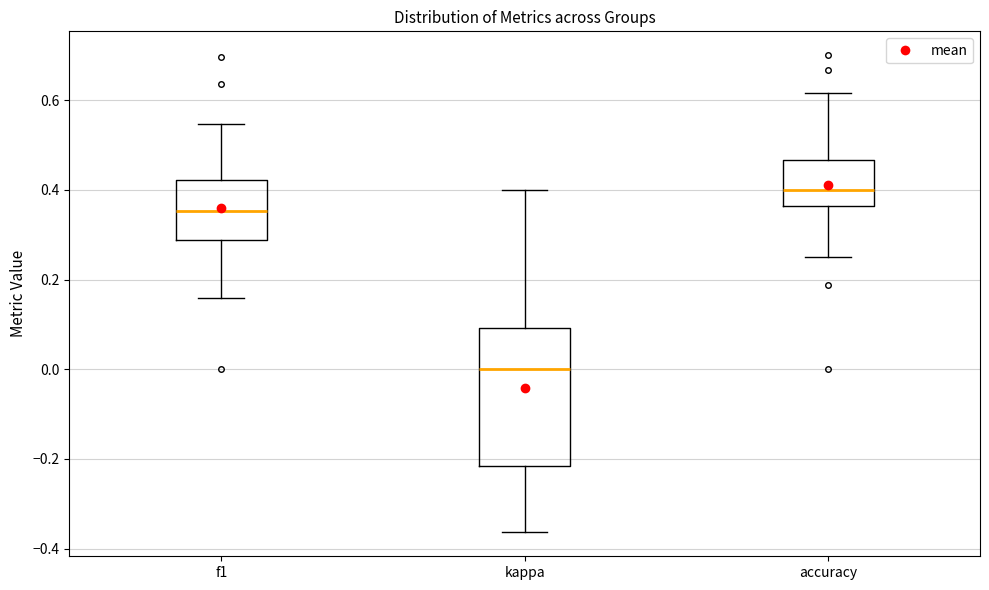

Reading left to right, read every box against the y-axis: the position of its median line, the range the box covers, and the ends of its whiskers. The values are not printed on the chart, so give them approximately, as read against the axis.

f1: median 0.36, box 0.28 to 0.42, whiskers 0.16 to 0.54
kappa: median 0.00, box -0.22 to 0.10, whiskers -0.36 to 0.40
accuracy: median 0.40, box 0.36 to 0.46, whiskers 0.26 to 0.62